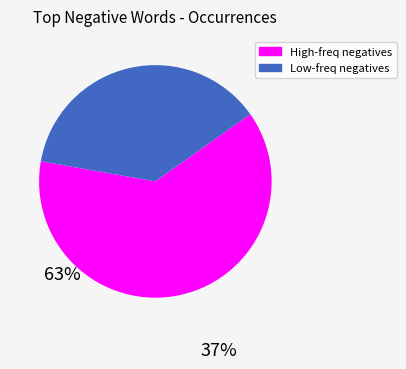

Count the number of slices in the pie.

2